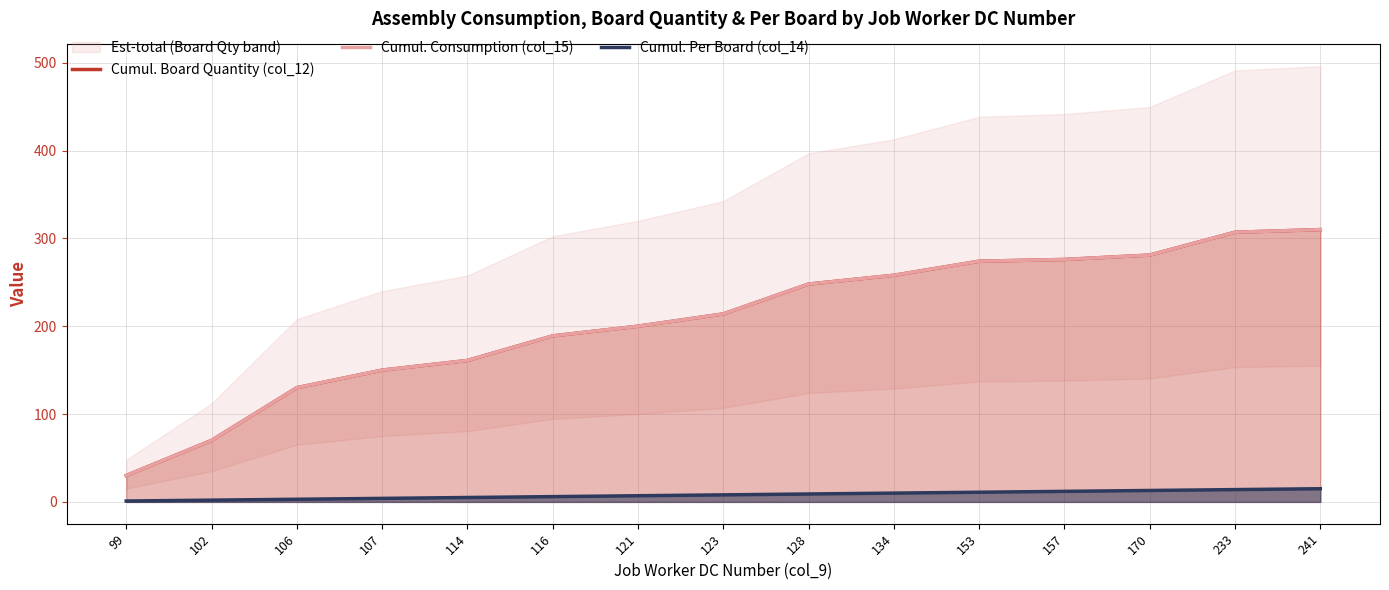

At which category does the chart reach its peak across all series?

241